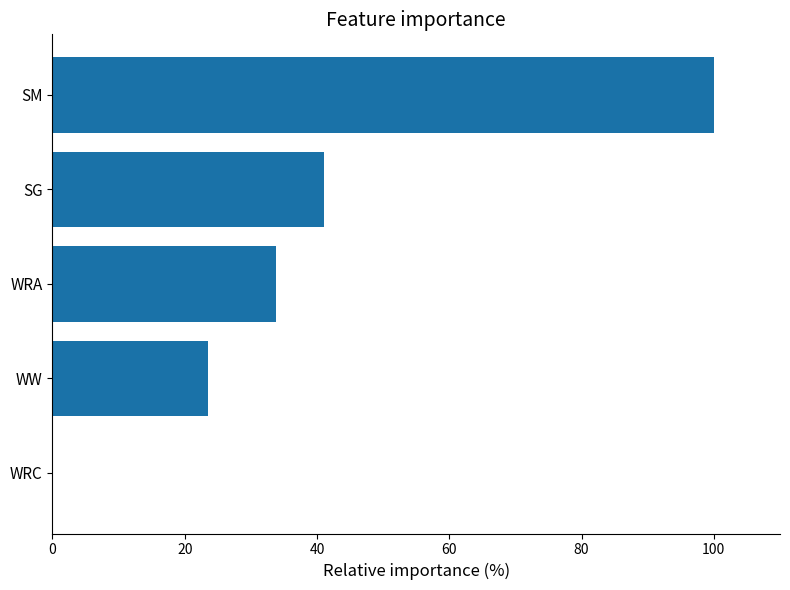

How many positive values are there?

4